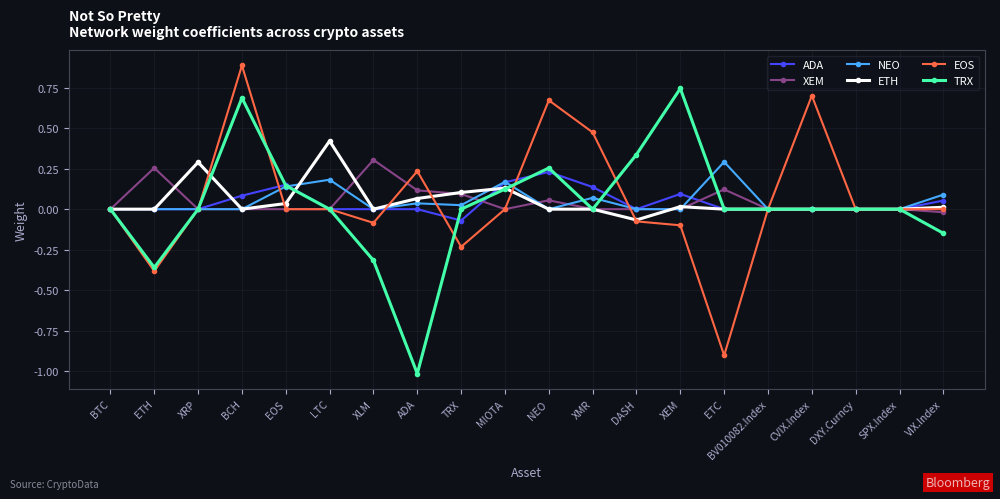

Is it true that TRX equals 0.3 at BCH?

False